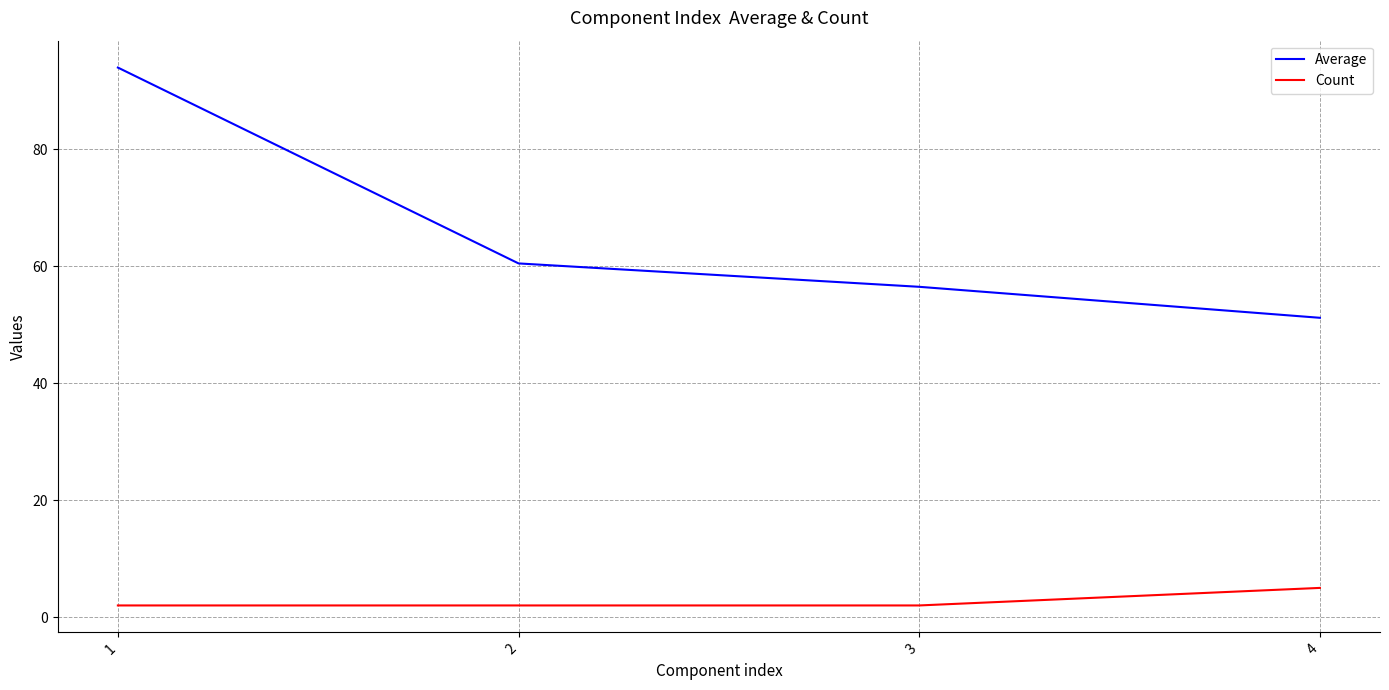

Which category has the highest value in the Count series?

4